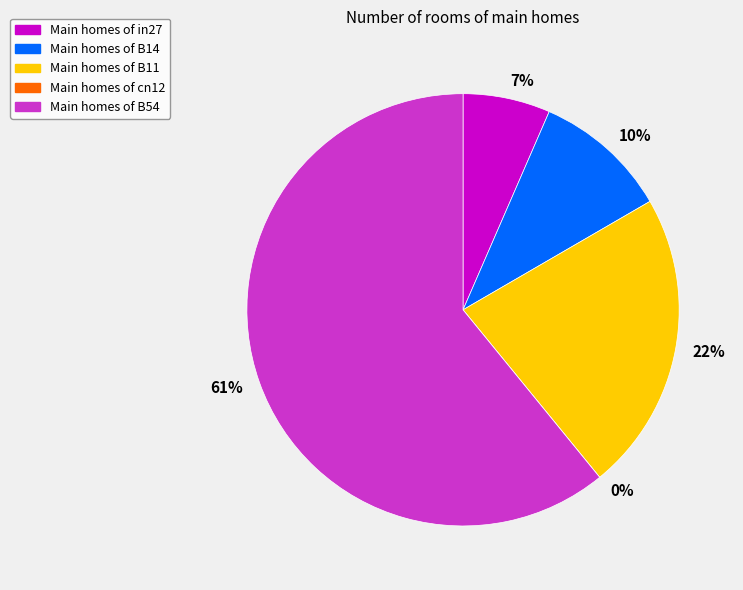

To the nearest percent, what portion does B54 represent?

61%